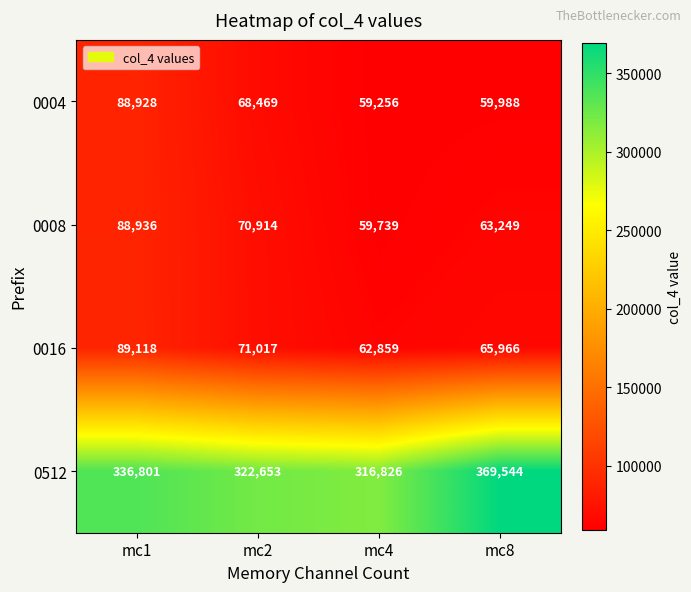

The value of 0004 at mc1 is 88928. True or false?

True